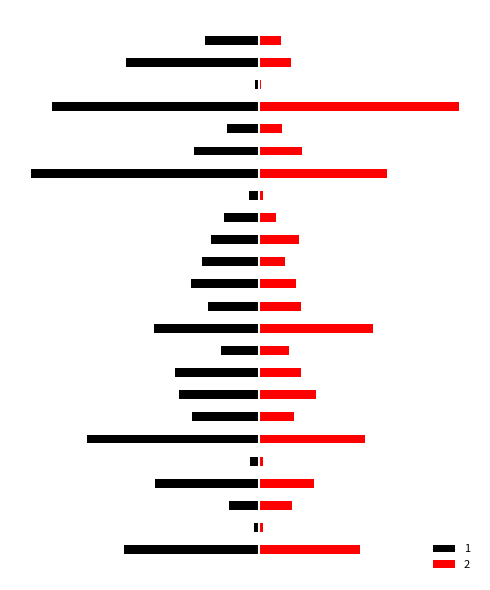

How many groups of bars are there?

24